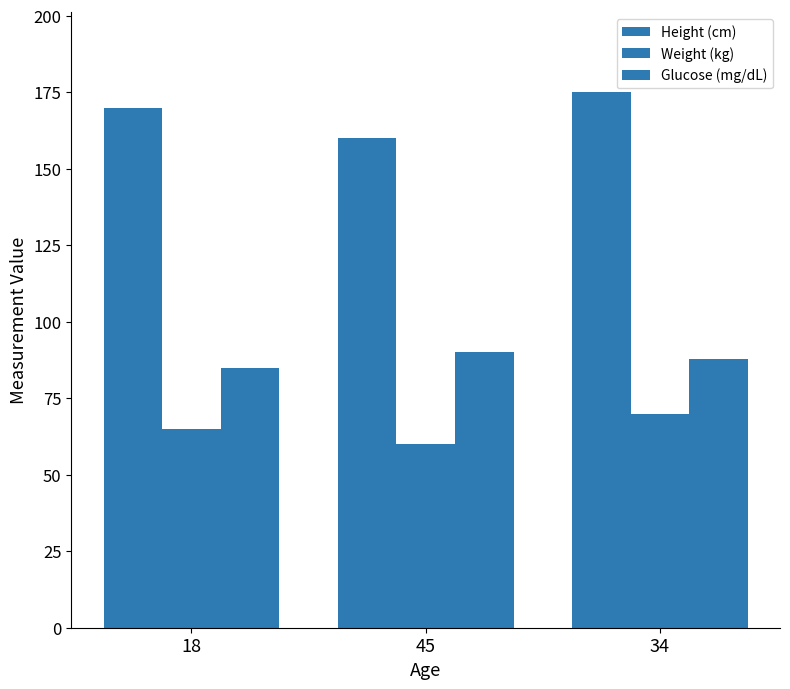

What is the average value of the Glucose (mg/dL) series?

88